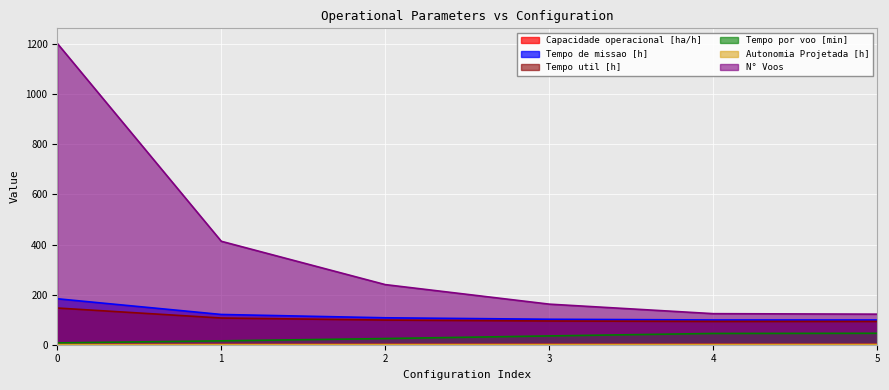

What is the difference between the second highest and second lowest values in the Tempo de missao [h] series?

22.0